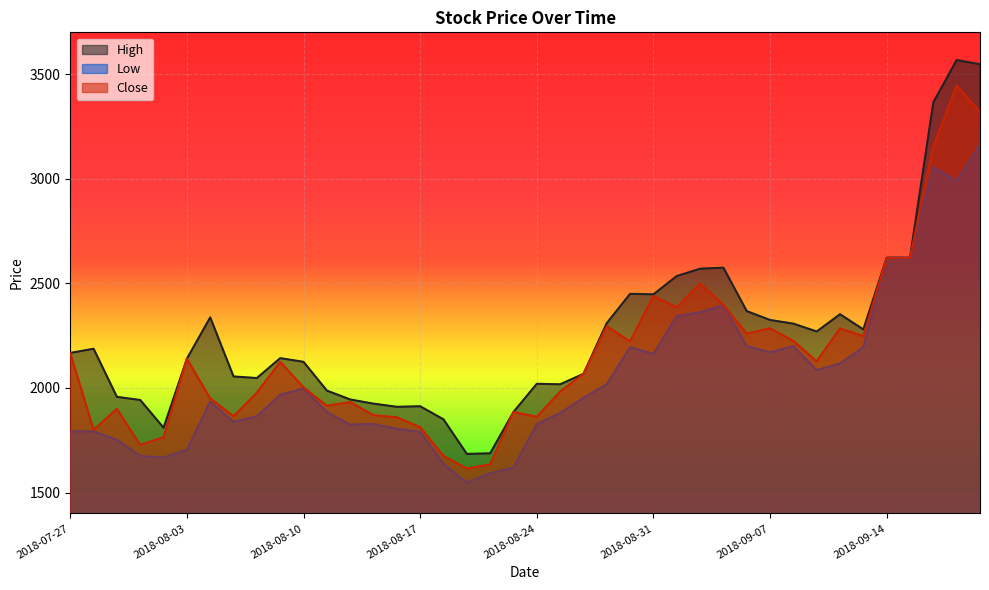

Between 2018-07-30 and 2018-08-20, which series saw the biggest shift?

High